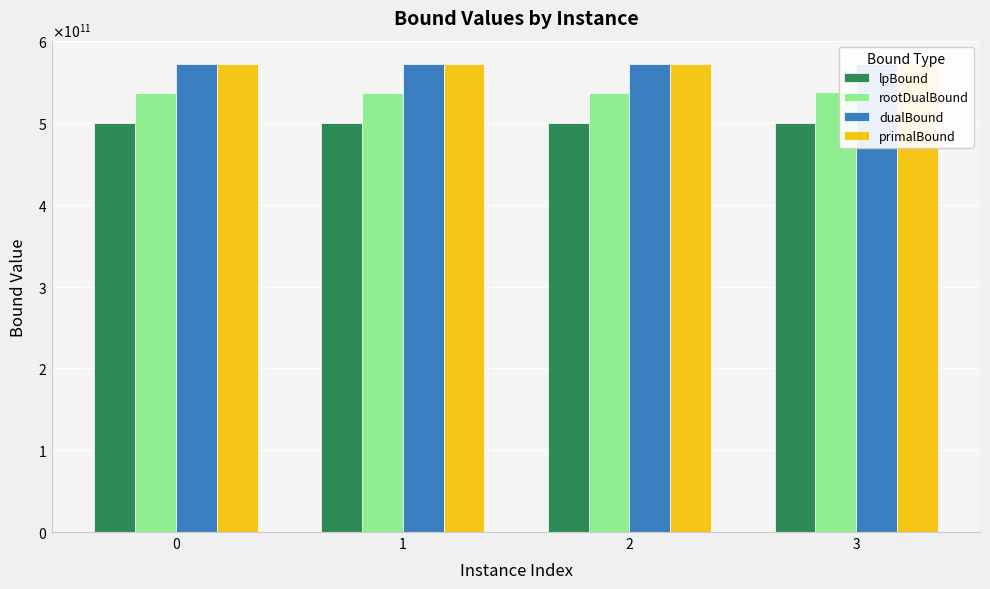

List the labels in order of rootDualBound value, smallest first.

0, 2, 1, 3